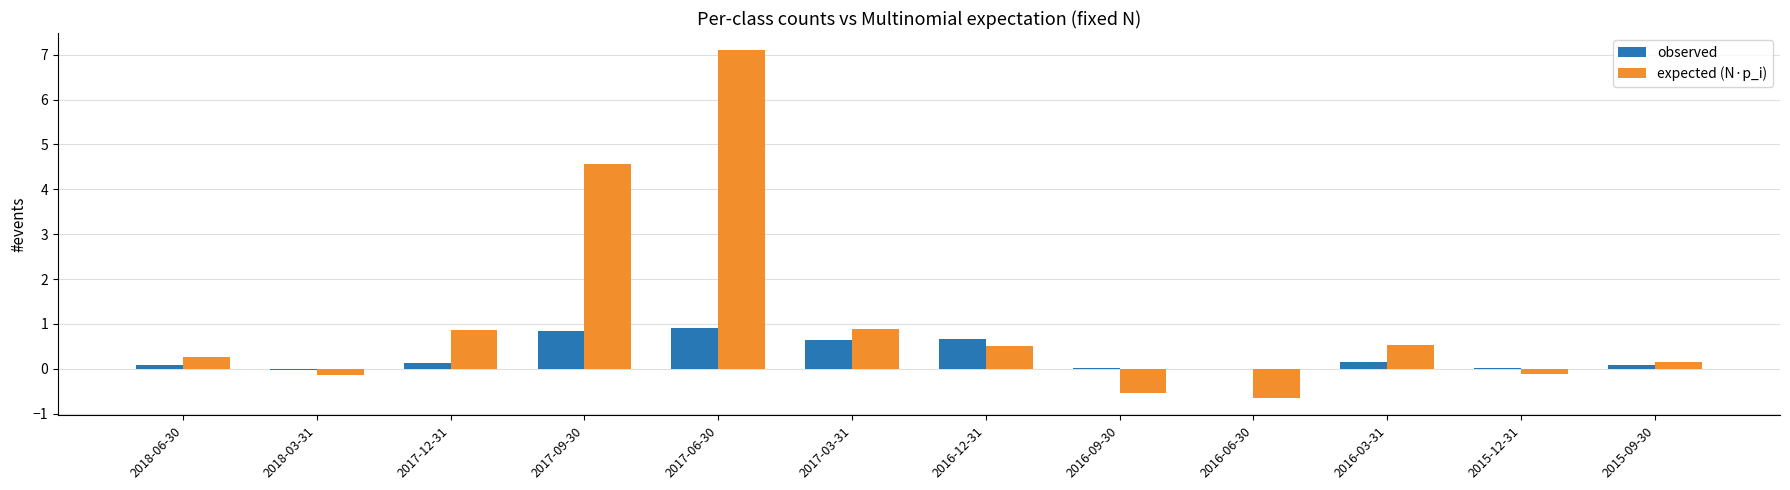

Is the value of expected (N·p_i) at 2015-12-31 greater than the value of observed at 2017-12-31?

No